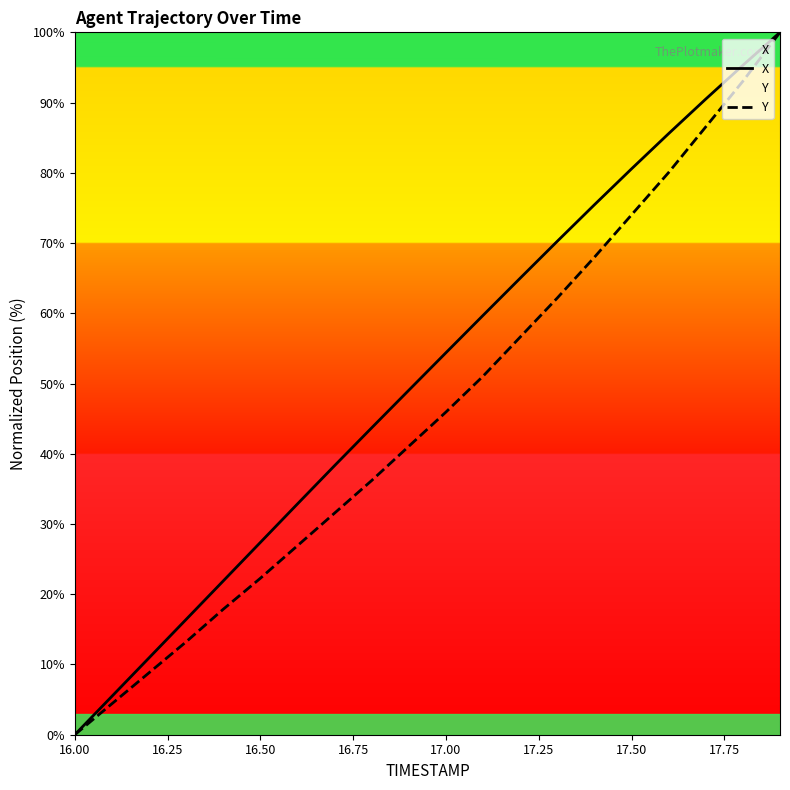

Which series has the largest total across all categories?

X